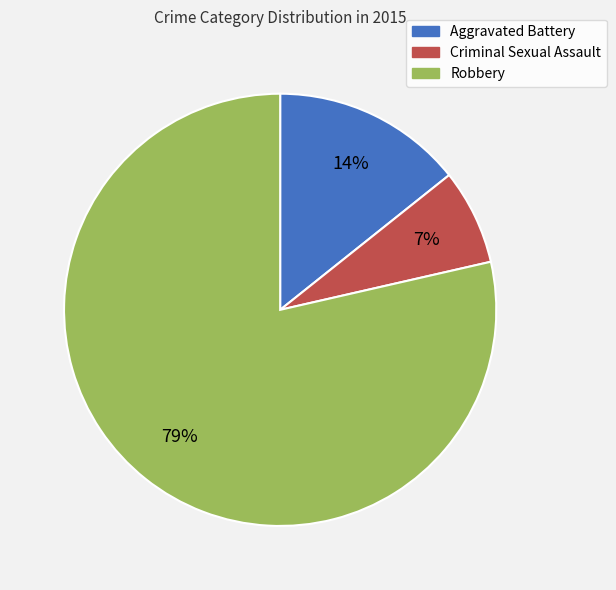

How many slices are in this pie chart?

3